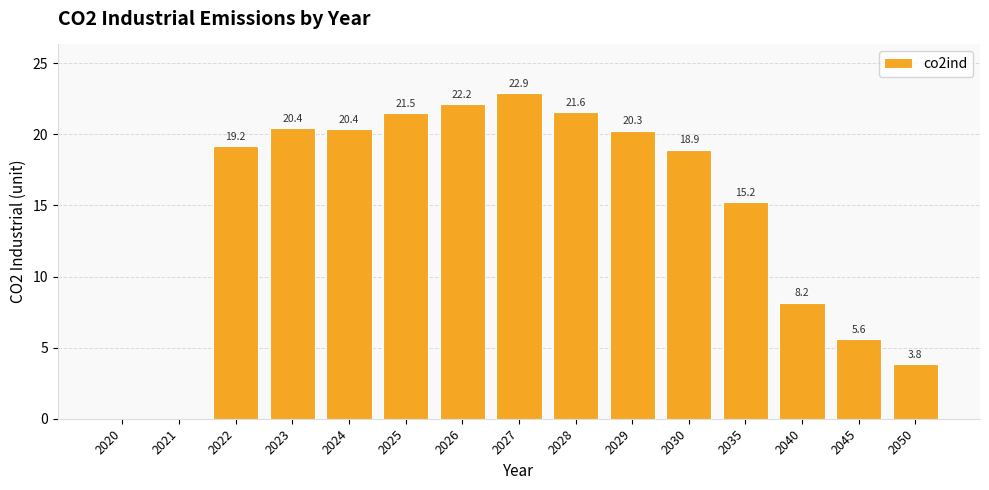

What value does the data have at 2026?

22.2